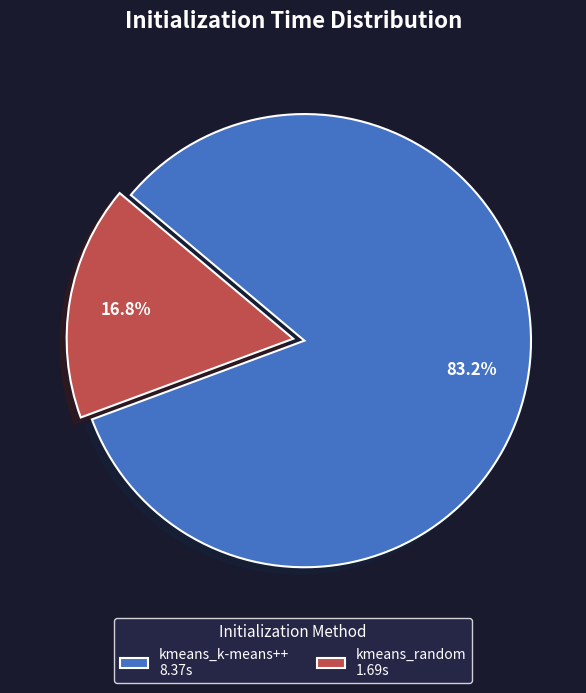

To the nearest percent, what is the difference between the largest and smallest slice percentages?

66%